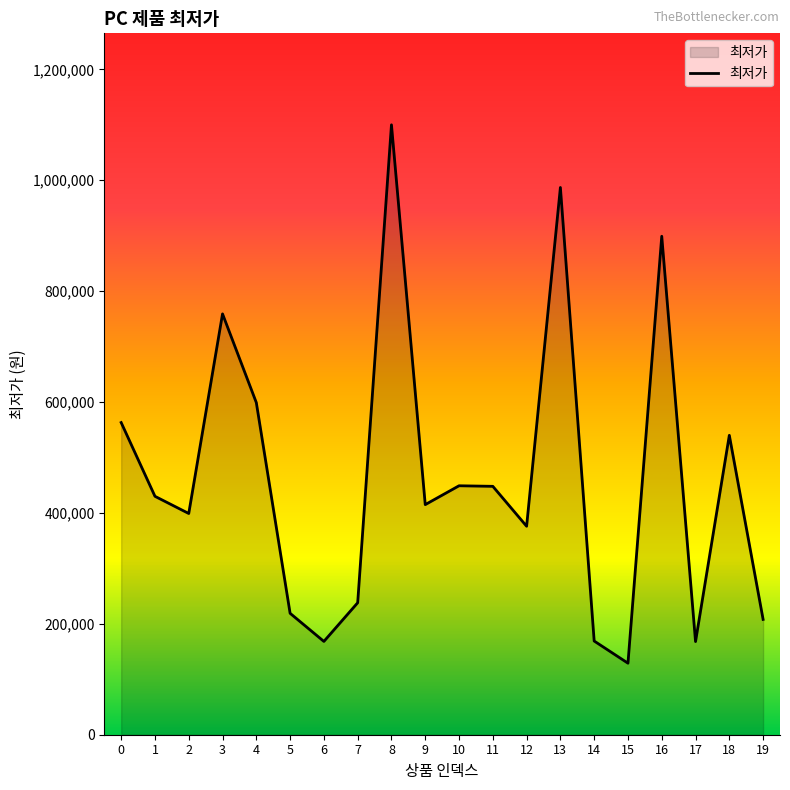

Read the value at 0, to the nearest 50.

563000